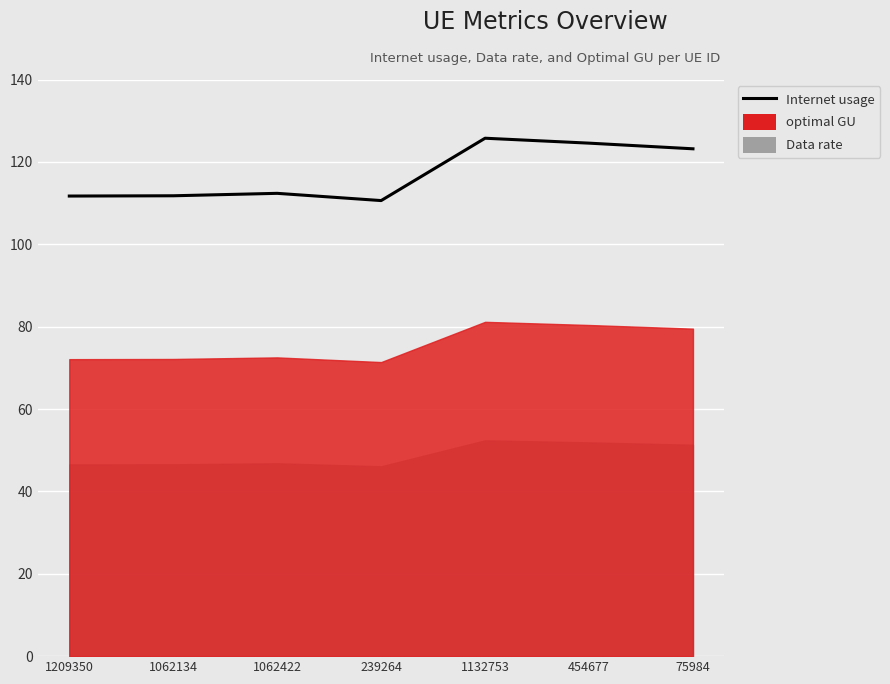

What is the label of the 1st point from the right?

75984